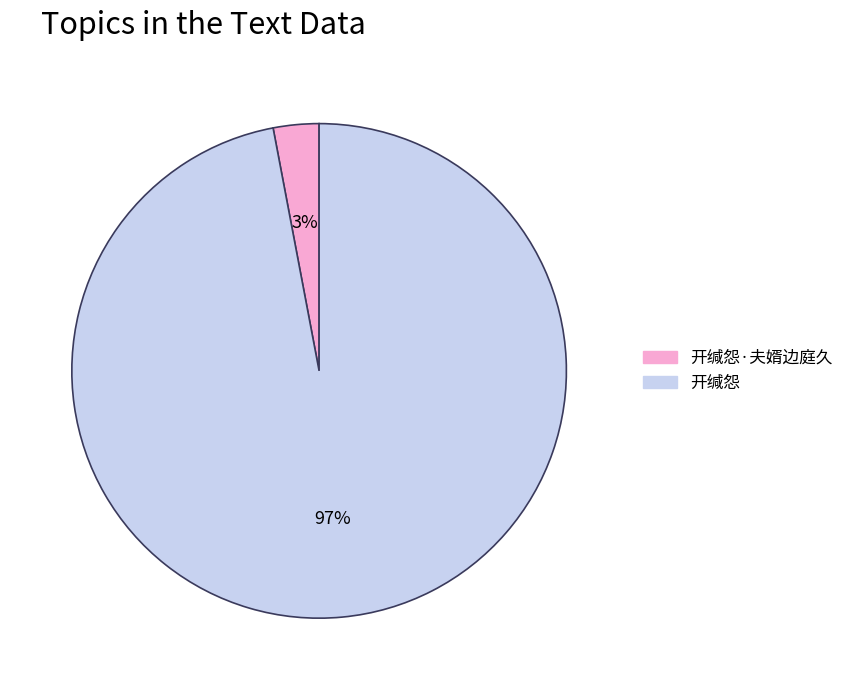

Is there any slice that represents more than half of the pie?

Yes